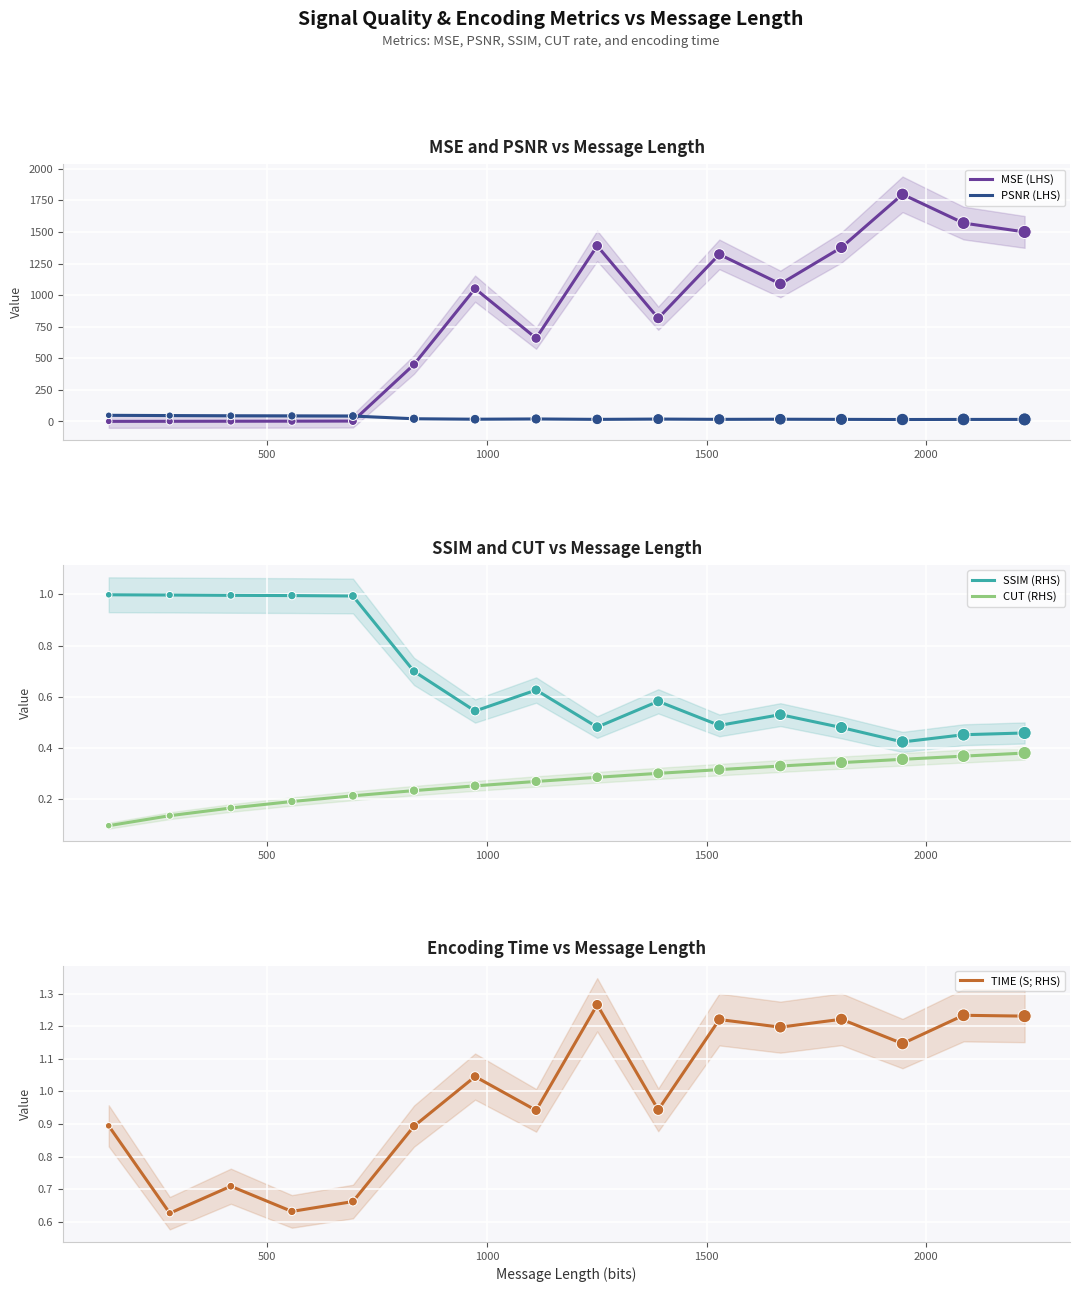

Which series has the widest spread of Y values?

MSE (LHS)